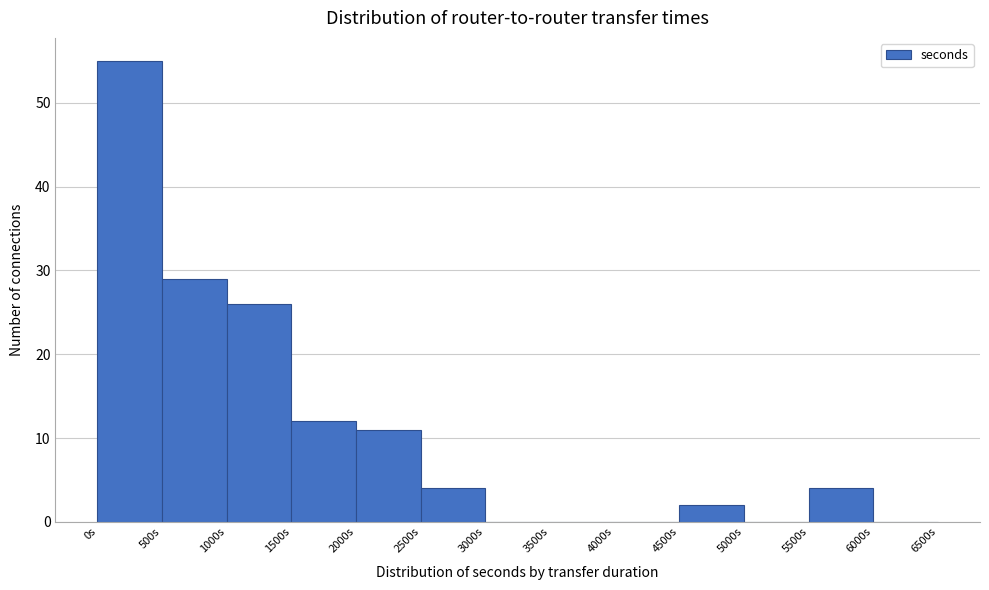

Over which range of the x-axis is the bar tallest?

0 to 500